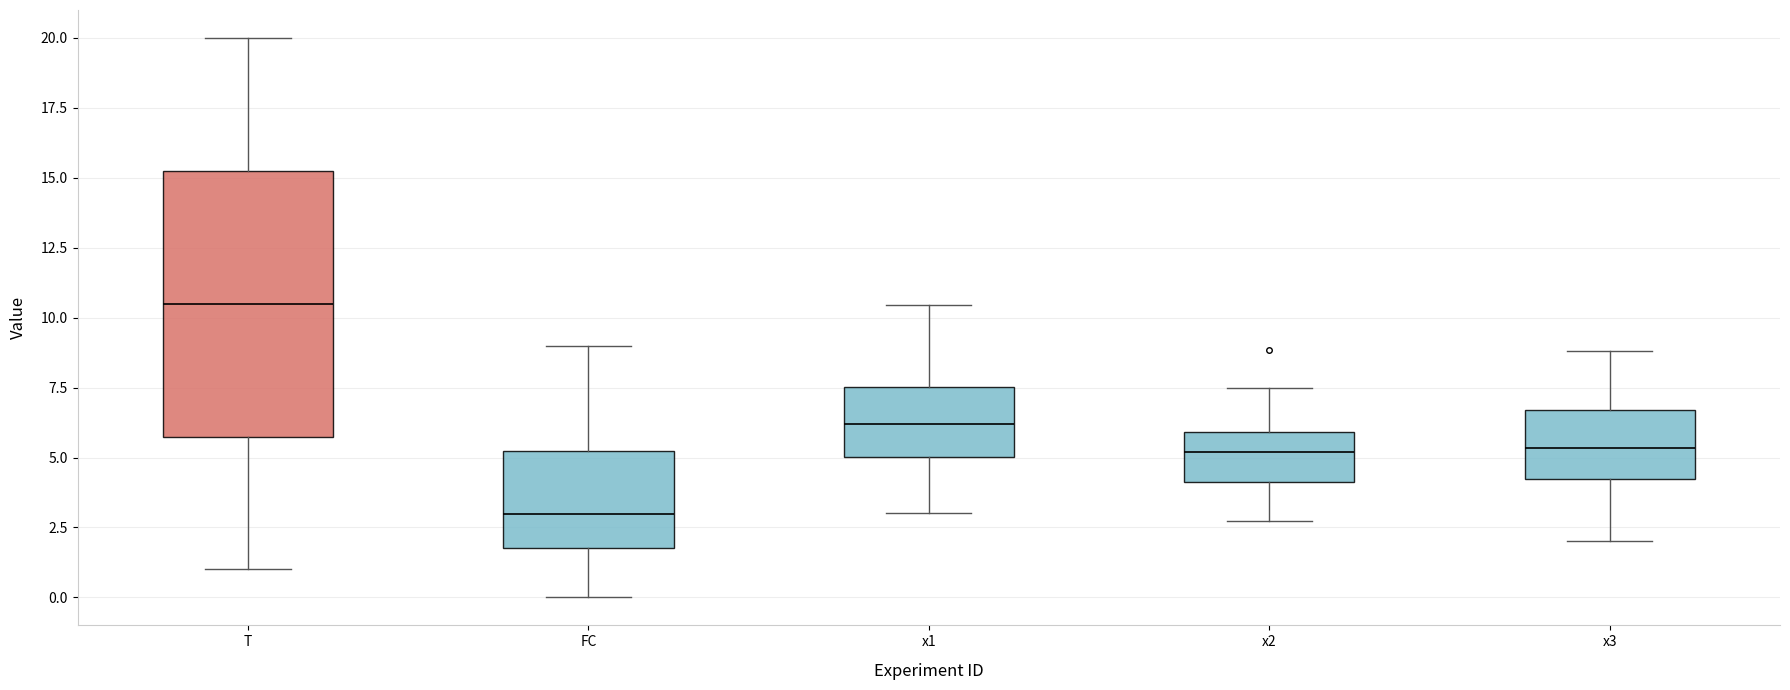

Where does the median line of the box for x1 sit on the y-axis? The values are not printed on the chart, so give them approximately, as read against the axis.

6.0